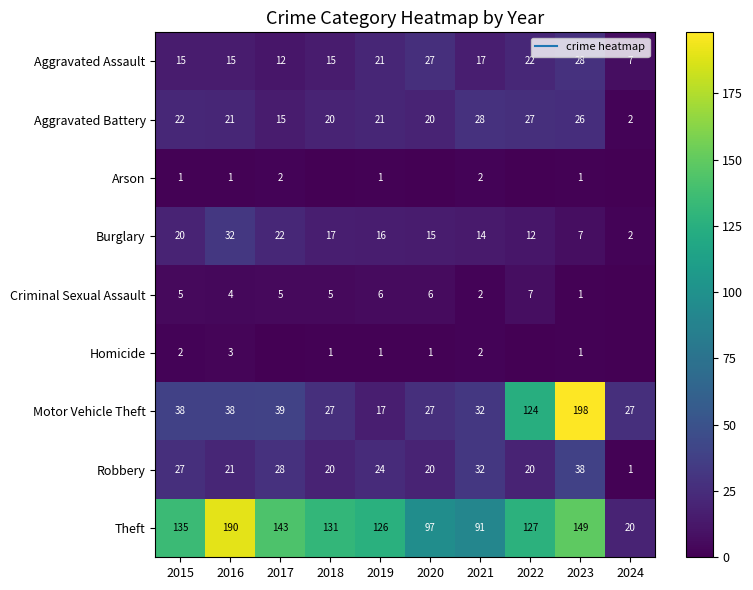

Is the value of Arson at 2021 greater than the value of Aggravated Battery at 2020?

No